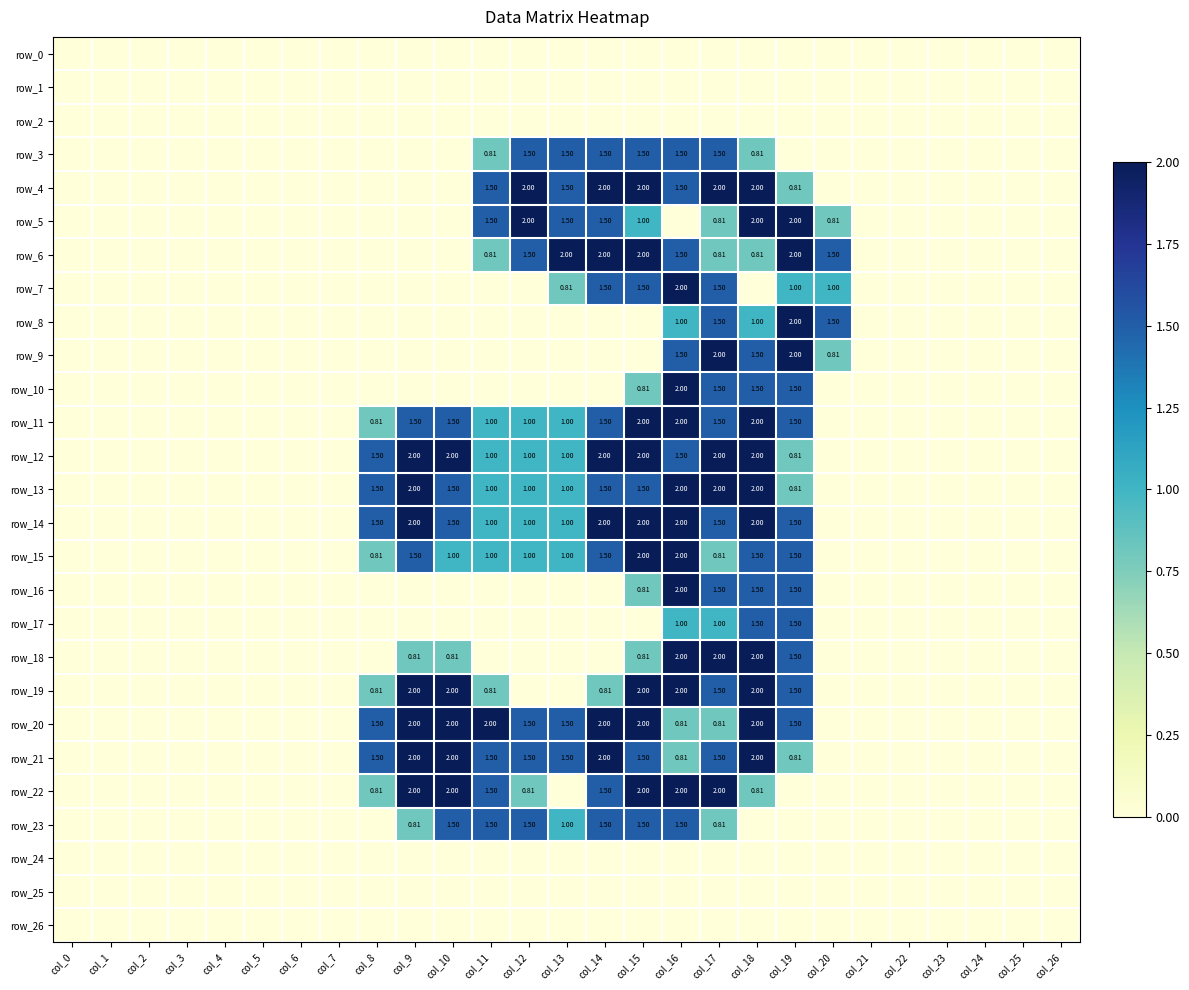

Between col_1 and col_16, which series saw the biggest shift?

row_7